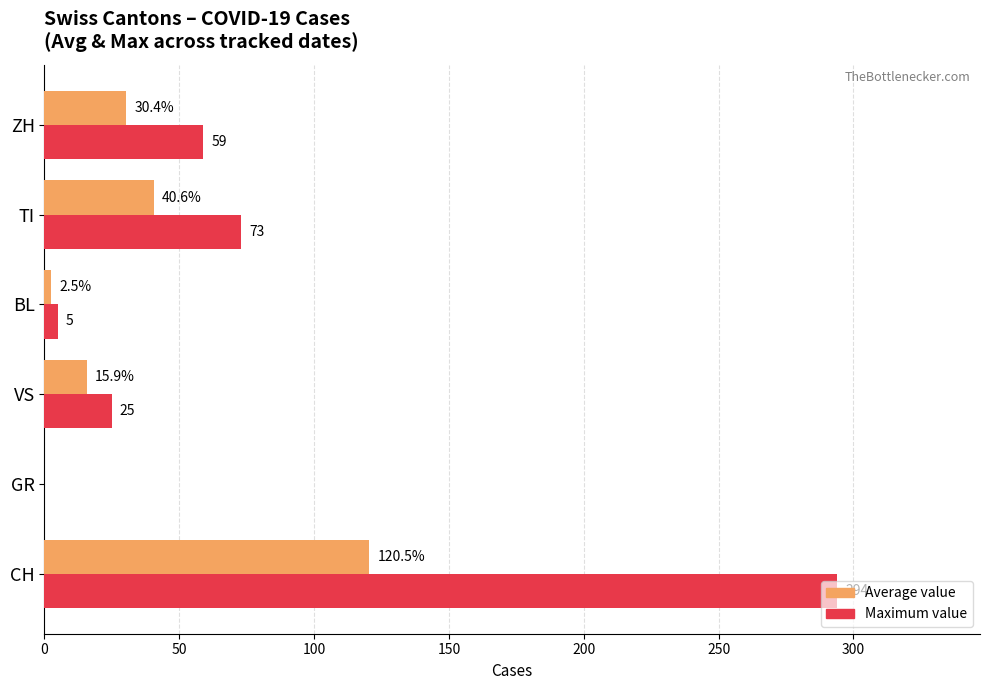

Which series has the widest spread of values?

Maximum value